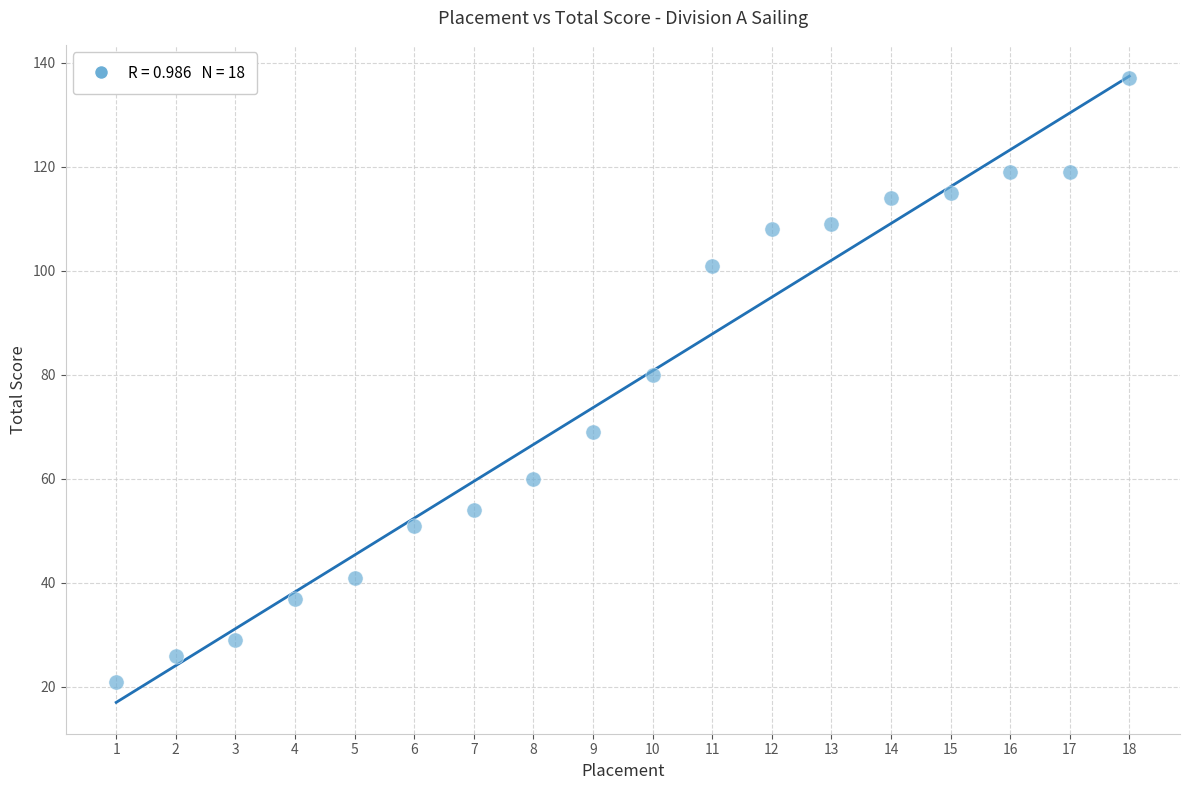

What is the range of Y values (max minus min)?

116